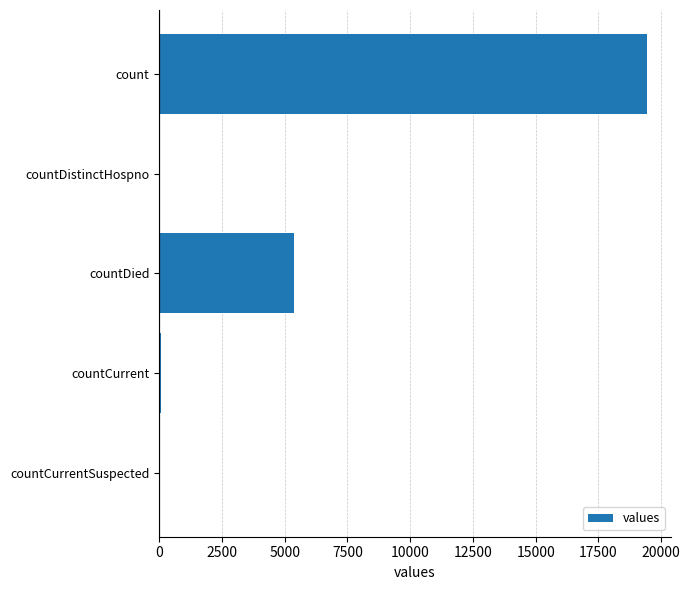

What is the sum of all values?

24875